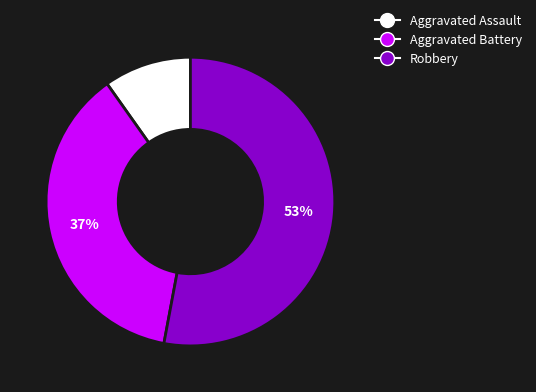

Between Robbery and Aggravated Battery, which is larger?

Robbery